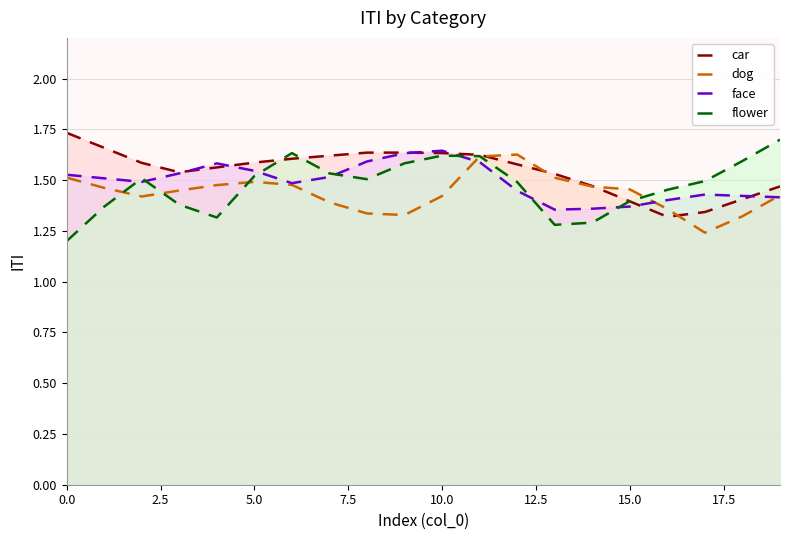

True or false: face and dog intersect in this chart.

True